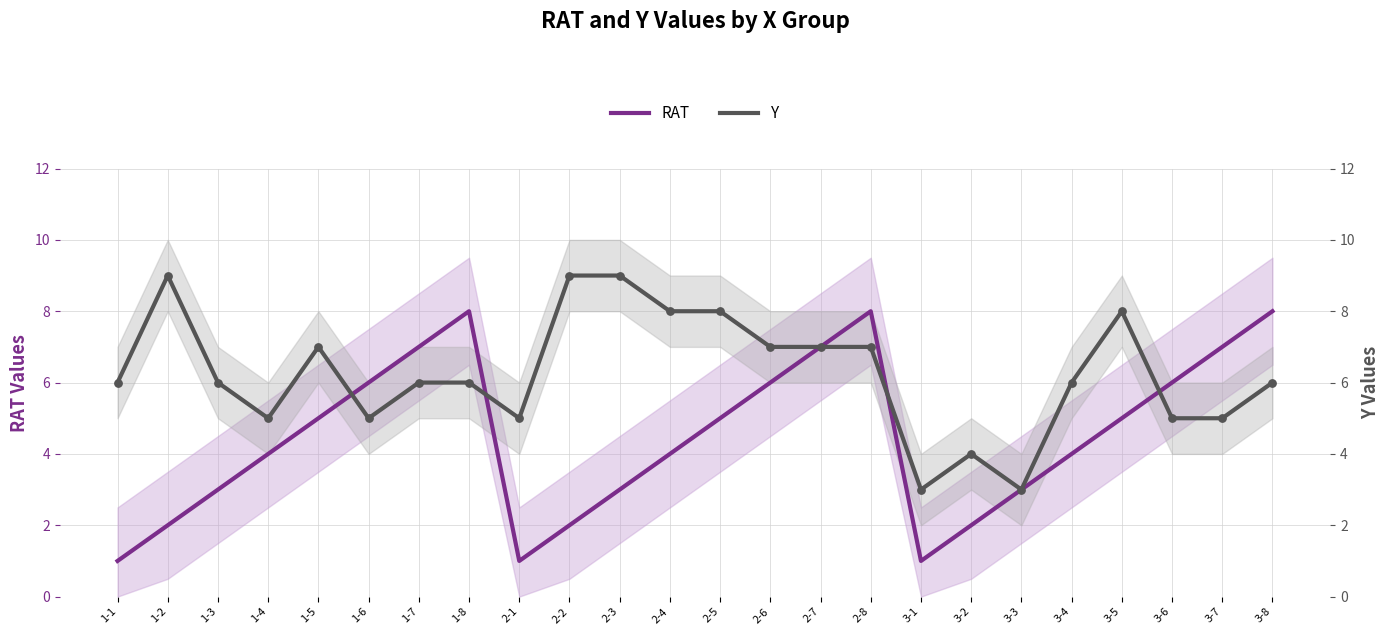

What is the total value across all series at 2-3?

12